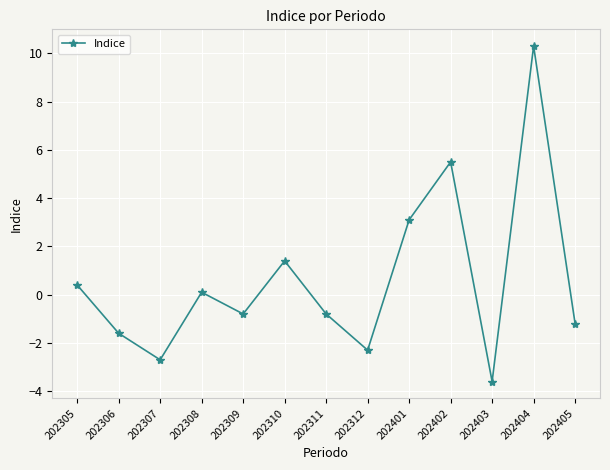

Where is the first local minimum?

202307